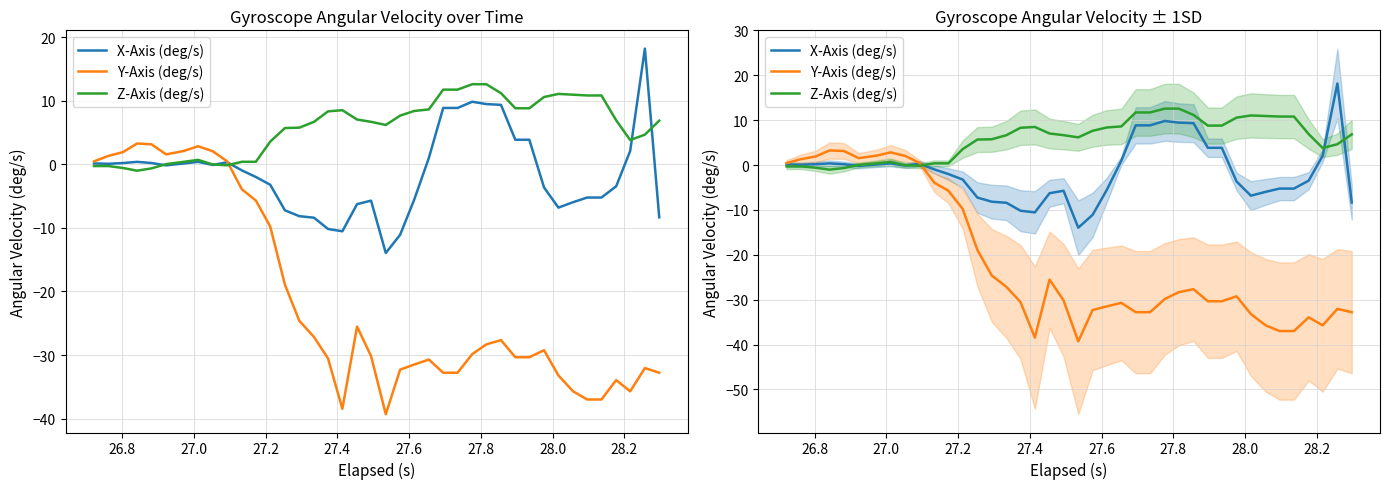

Is this an area chart (filled region under the line)?

No